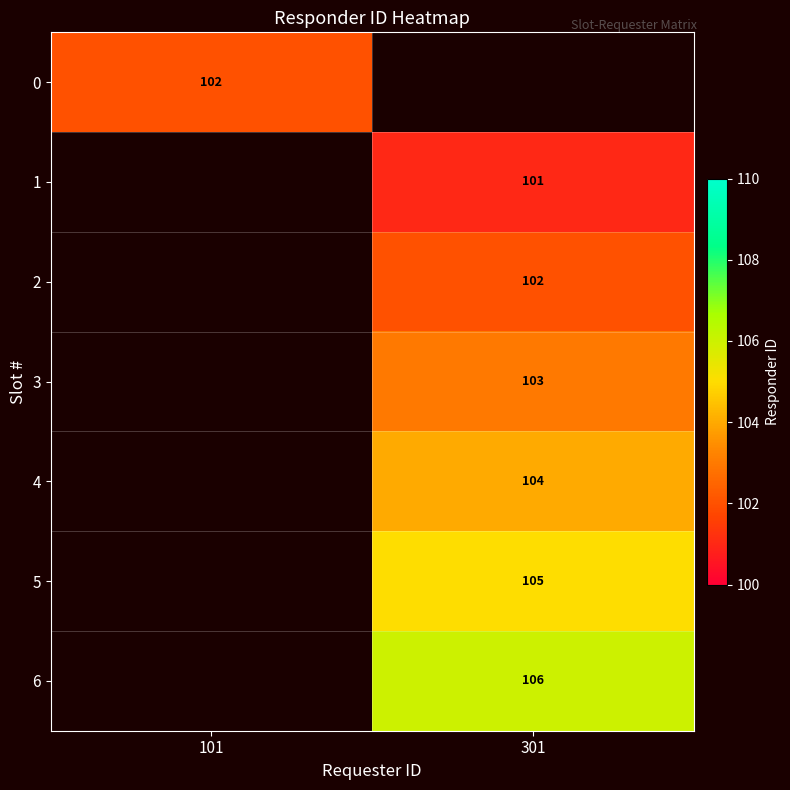

The value of 5 at 301 is 105. True or false?

True